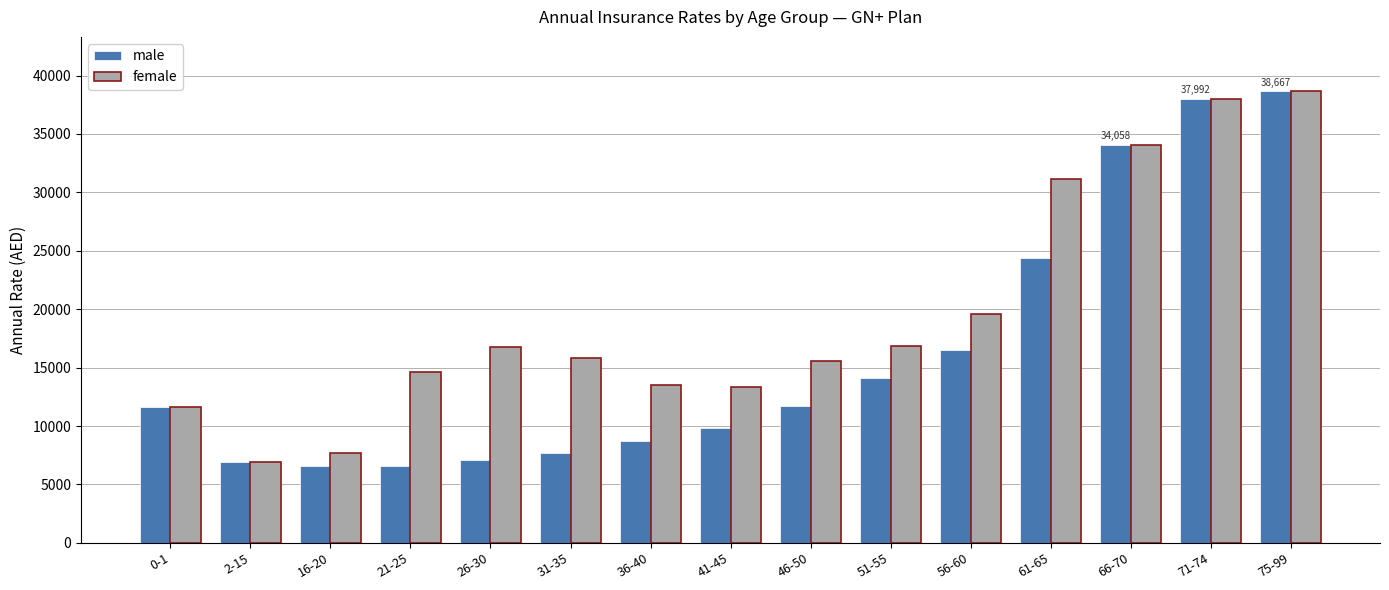

What is the label of the 6th bar from the right?

51-55